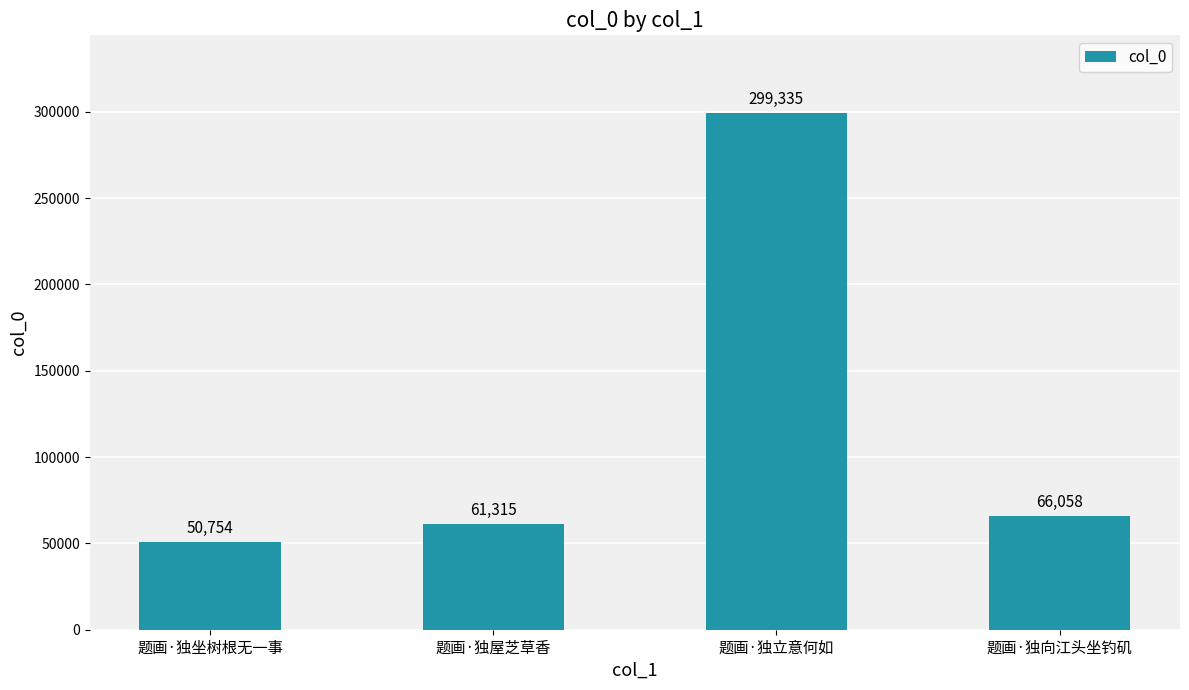

What value does the data have at 题画·独屋芝草香, to the nearest 100?

61300